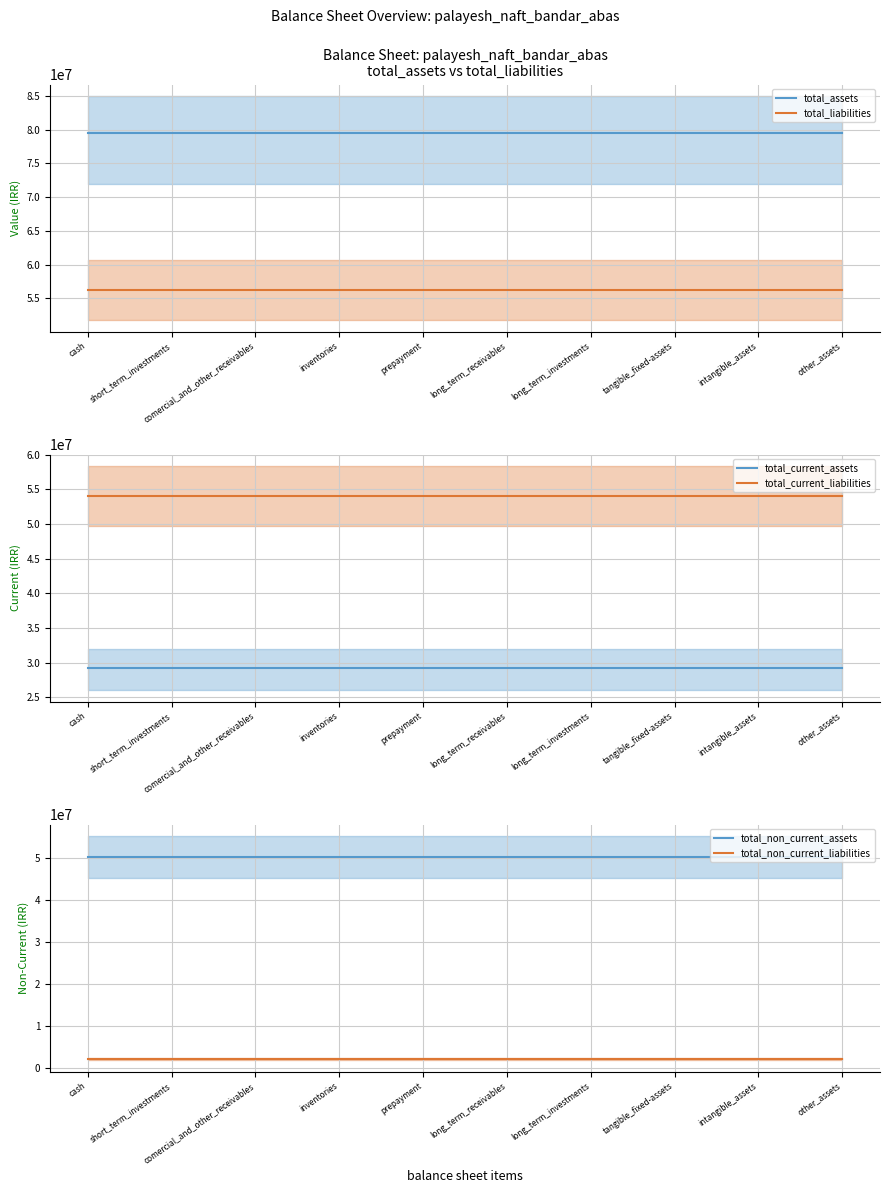

How many series are shown in this chart?

6